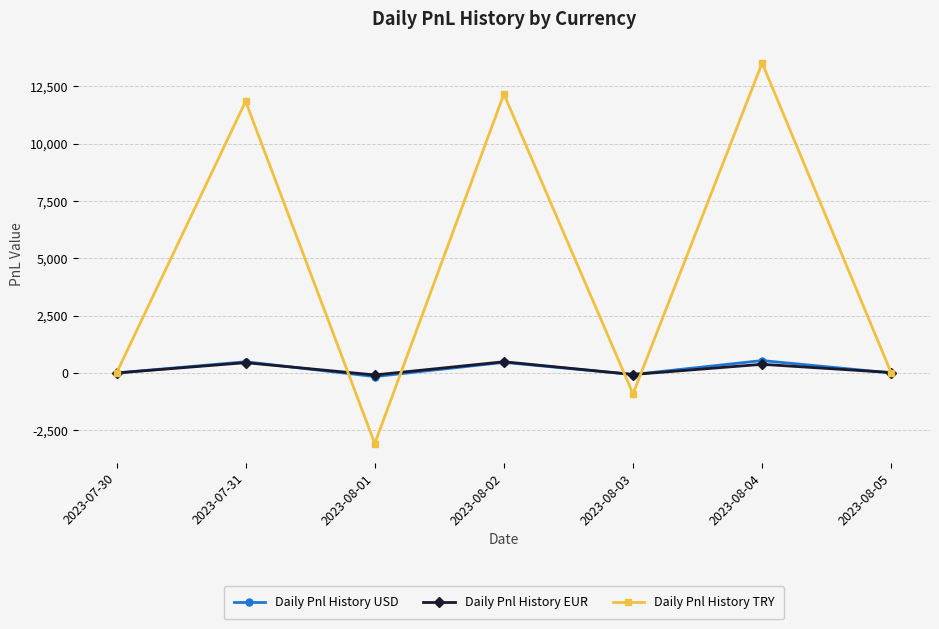

What is the spread (max minus min) of values at 2023-08-02?

11694.0